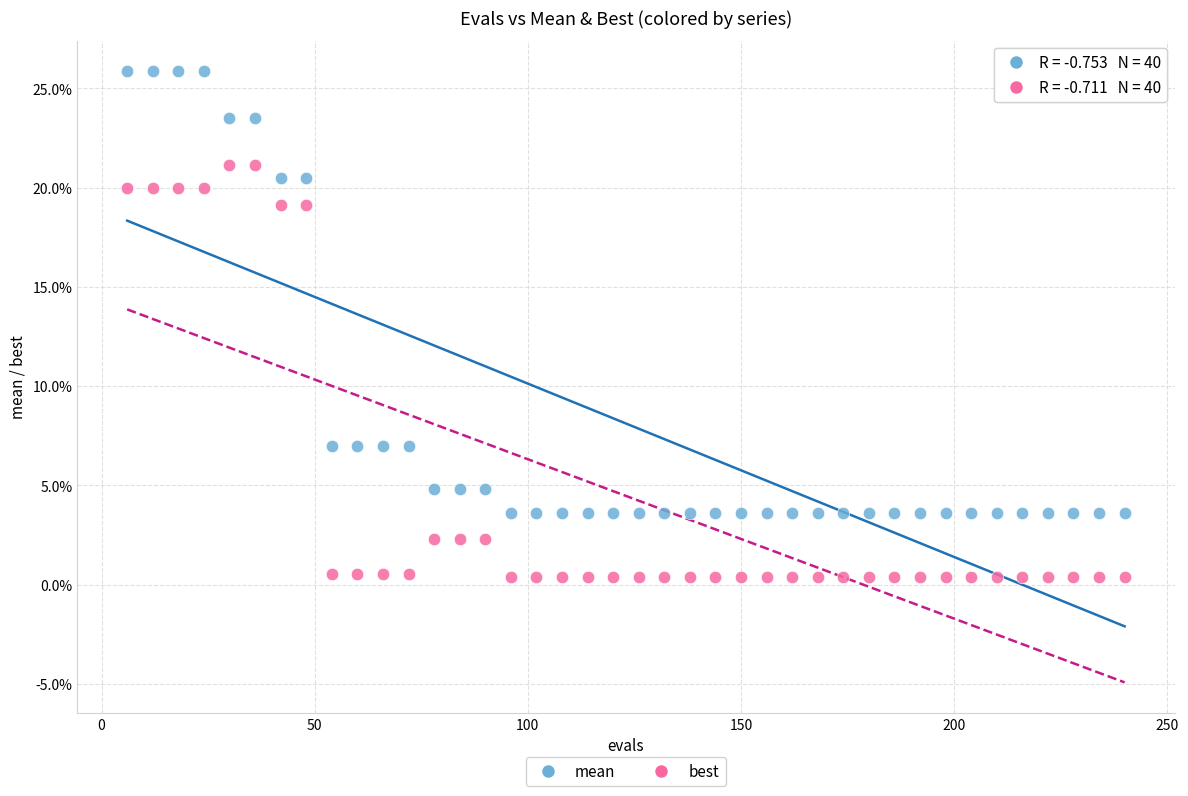

What are all the series names shown in the legend?

mean, best